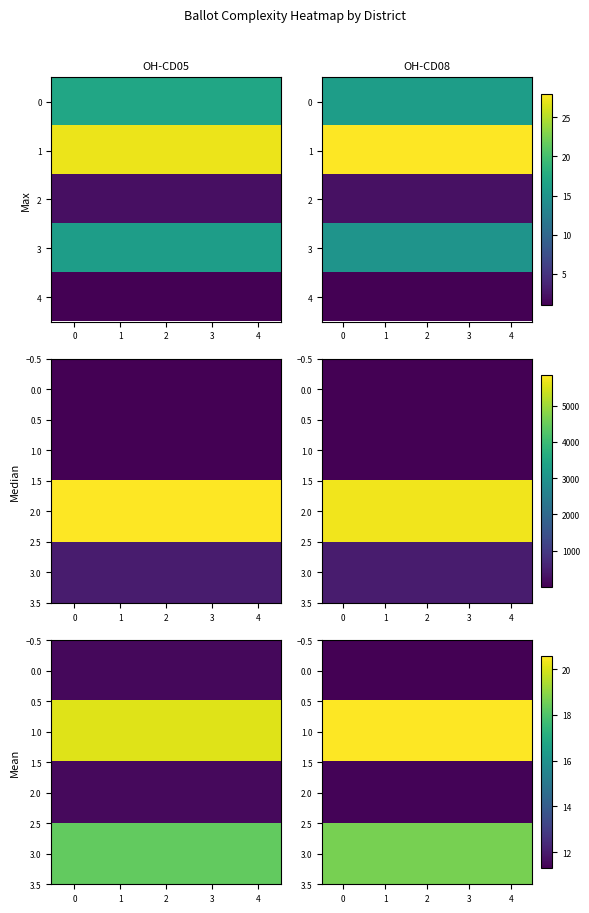

What is the sum of all 3.0 values?

93.2